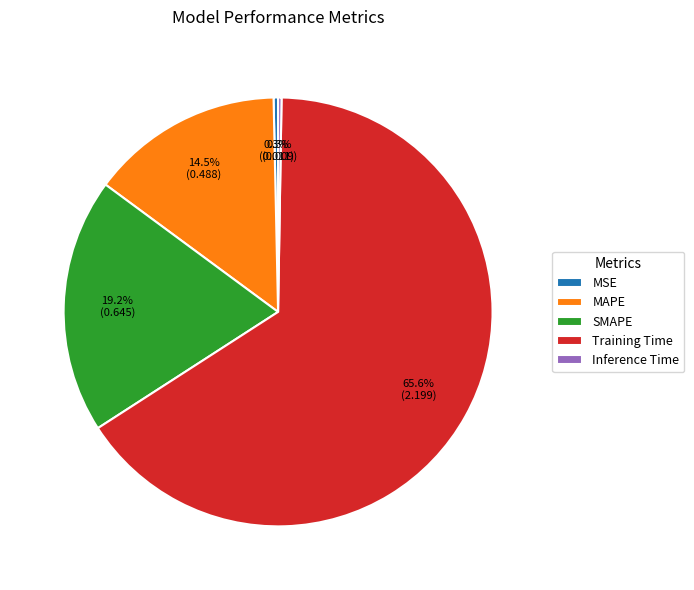

Does SMAPE account for over 50% of the chart?

No